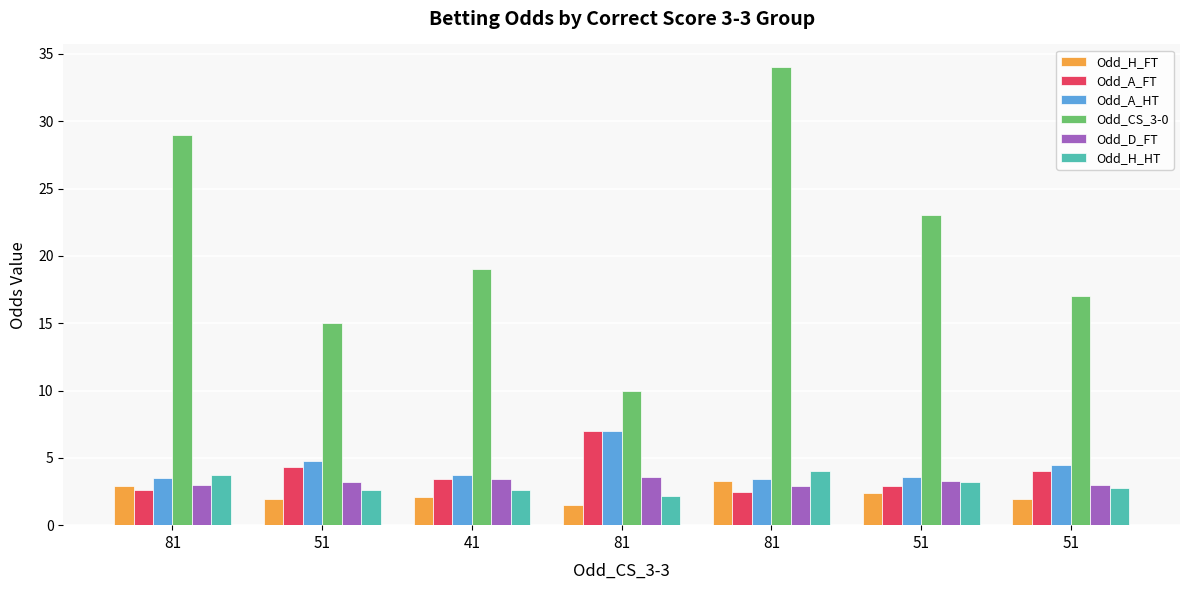

Are the bars horizontal?

No